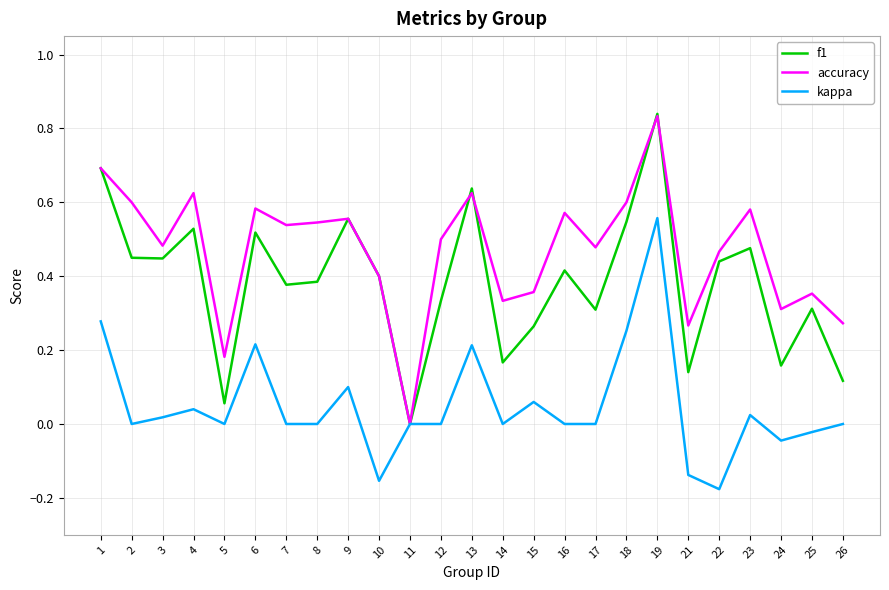

Which series has the largest range (max minus min)?

f1